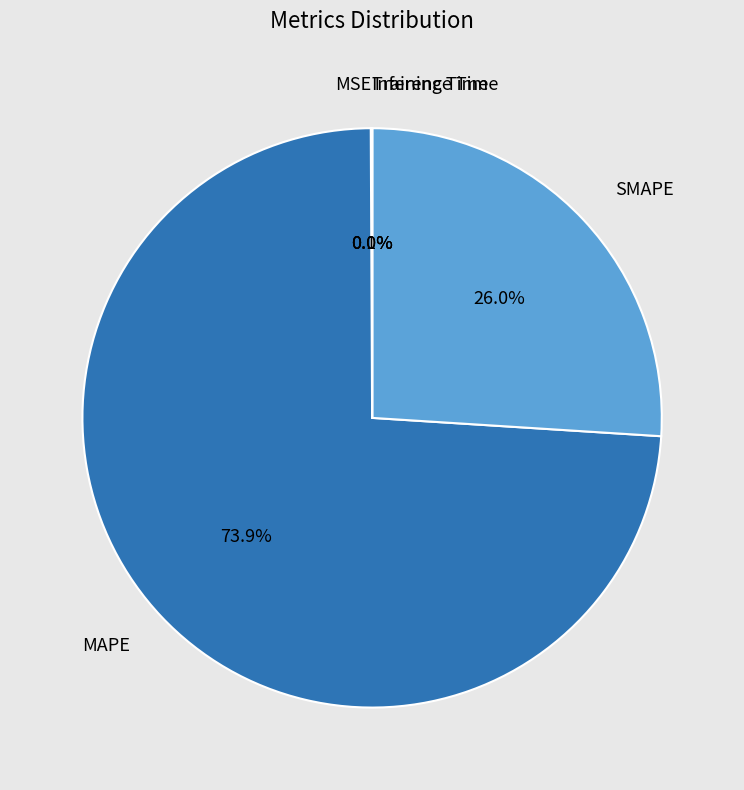

Which slice is the largest?

MAPE